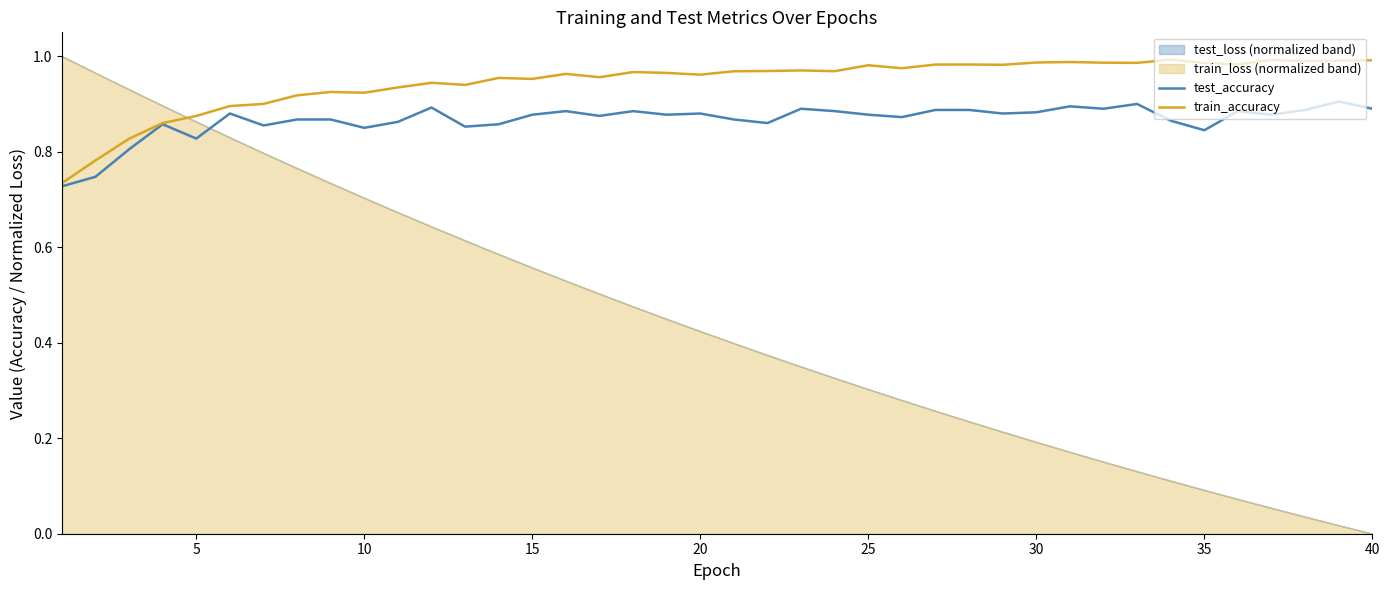

Where is the first local minimum for test_accuracy?

5